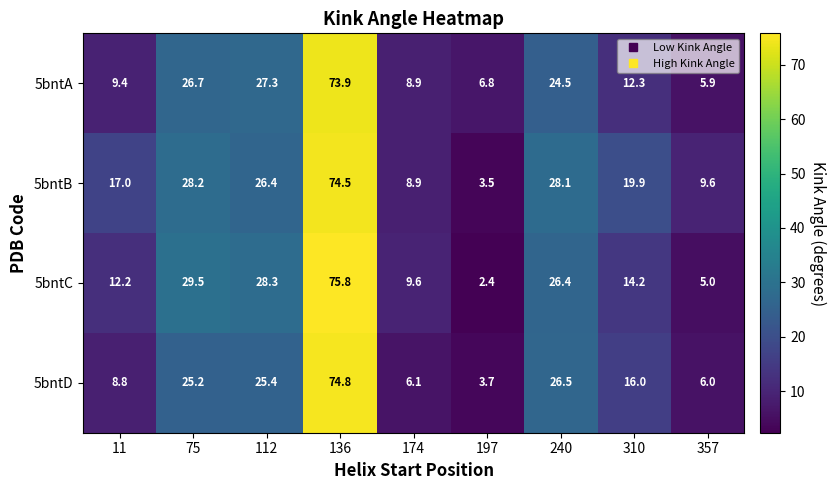

Rank the series at 357 from lowest to highest value.

5bntC, 5bntA, 5bntD, 5bntB